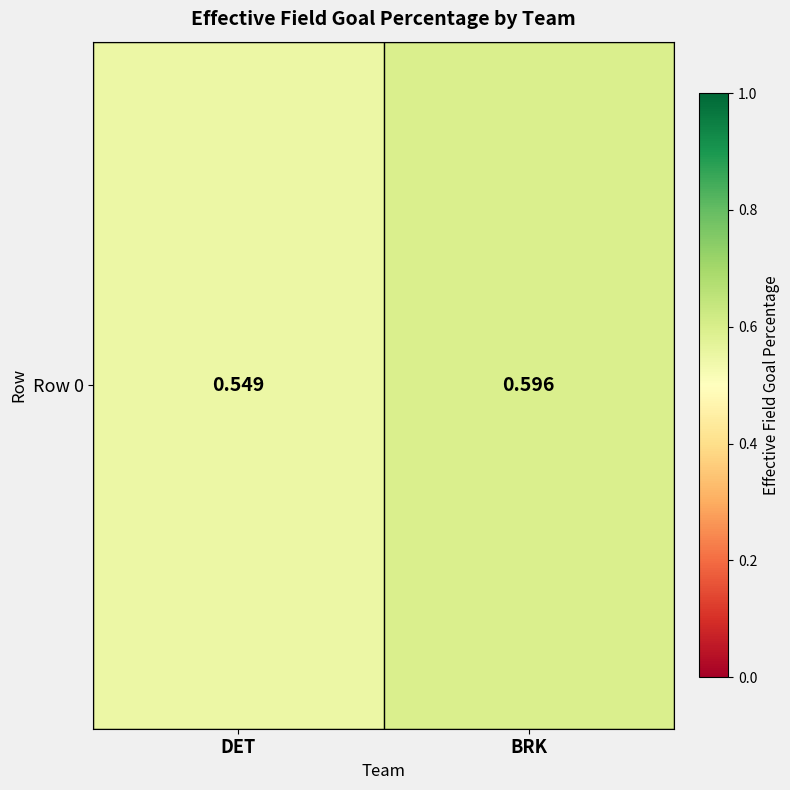

Rank the categories by value from lowest to highest.

DET, BRK